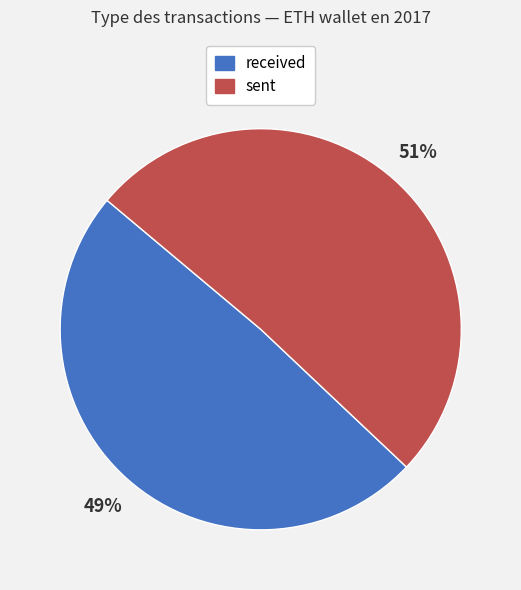

Between sent and received, which is larger?

sent